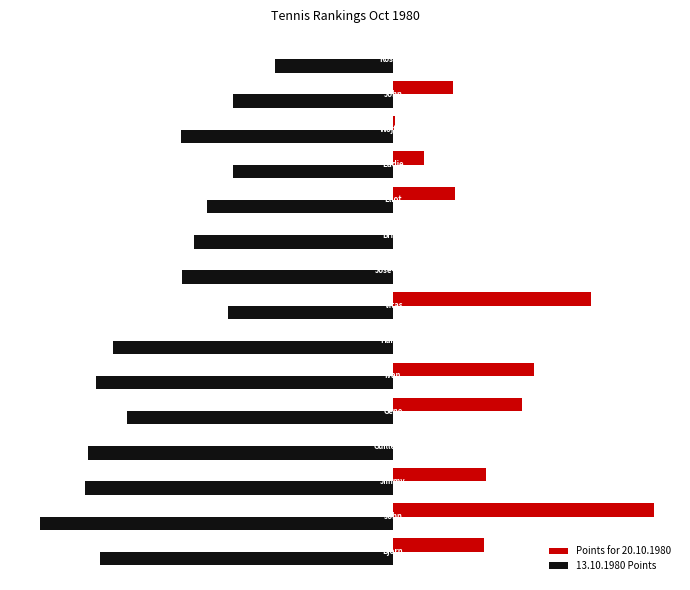

What is the difference between the maximum and second lowest values in the Points for 20.10.1980 series?

1090